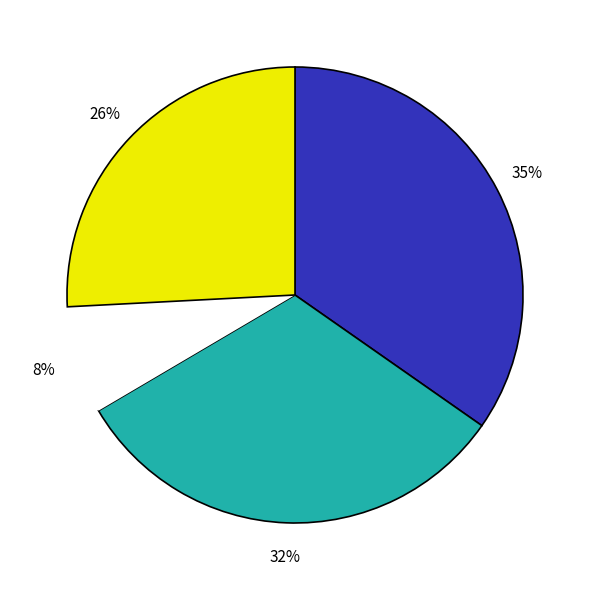

Is there a majority slice in this chart?

No